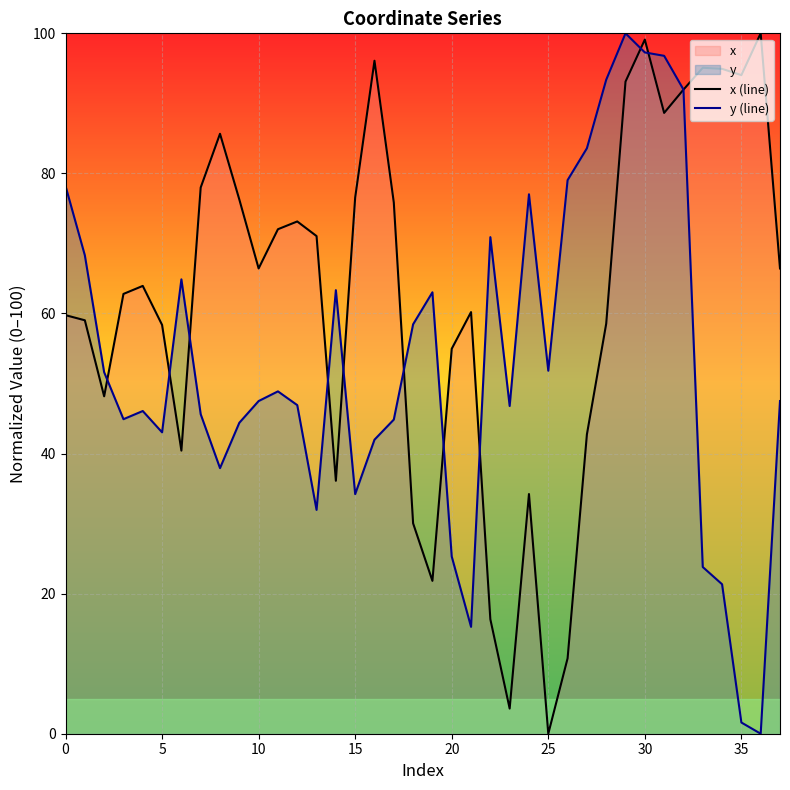

List the series in order of their overall mean, highest first.

x (line), y (line)